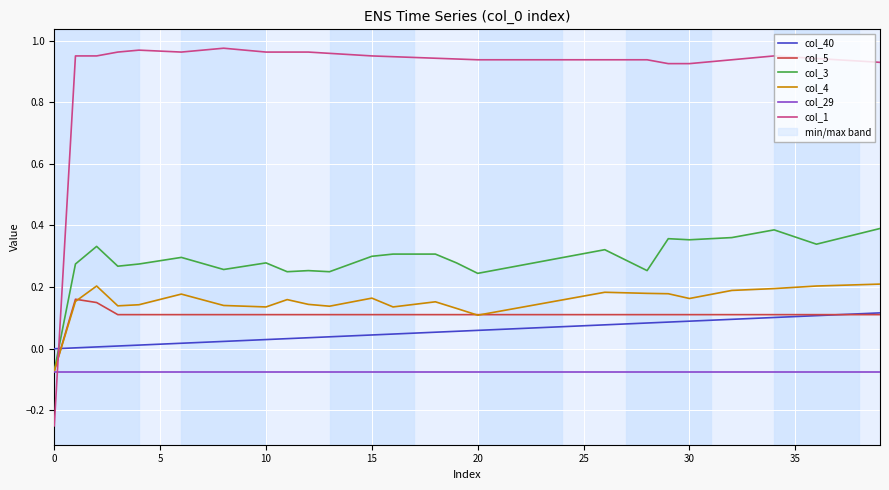

Reading right to left, list all the values displayed in this chart.

col_40: 0.1	0.1	0.1	0.1	0.1	0.1	0.1	0.1	0.1	0.1	0.1	0.1	0.1	0.1	0.1	0.1	0.1	0.1	0.1	0.1	0.1	0.1	0.1	0.0	0.0	0.0	0.0	0.0	0.0	0.0	0.0	0.0	0.0	0.0	0.0	0.0	0.0	0.0	0.0	0.0
col_5: 0.1	0.1	0.1	0.1	0.1	0.1	0.1	0.1	0.1	0.1	0.1	0.1	0.1	0.1	0.1	0.1	0.1	0.1	0.1	0.1	0.1	0.1	0.1	0.1	0.1	0.1	0.1	0.1	0.1	0.1	0.1	0.1	0.1	0.1	0.1	0.1	0.1	0.1	0.2	-0.1
col_3: 0.4	0.4	0.4	0.3	0.4	0.4	0.4	0.4	0.4	0.4	0.4	0.3	0.3	0.3	0.3	0.3	0.3	0.3	0.3	0.2	0.3	0.3	0.3	0.3	0.3	0.3	0.2	0.3	0.2	0.3	0.3	0.3	0.3	0.3	0.3	0.3	0.3	0.3	0.3	-0.1
col_4: 0.2	0.2	0.2	0.2	0.2	0.2	0.2	0.2	0.2	0.2	0.2	0.2	0.2	0.2	0.2	0.2	0.1	0.1	0.1	0.1	0.1	0.2	0.1	0.1	0.2	0.2	0.1	0.1	0.2	0.1	0.1	0.1	0.2	0.2	0.2	0.1	0.1	0.2	0.2	-0.1
col_29: -0.1	-0.1	-0.1	-0.1	-0.1	-0.1	-0.1	-0.1	-0.1	-0.1	-0.1	-0.1	-0.1	-0.1	-0.1	-0.1	-0.1	-0.1	-0.1	-0.1	-0.1	-0.1	-0.1	-0.1	-0.1	-0.1	-0.1	-0.1	-0.1	-0.1	-0.1	-0.1	-0.1	-0.1	-0.1	-0.1	-0.1	-0.1	-0.1	-0.1
col_1: 0.9	0.9	0.9	0.9	0.9	1.0	0.9	0.9	0.9	0.9	0.9	0.9	0.9	0.9	0.9	0.9	0.9	0.9	0.9	0.9	0.9	0.9	0.9	0.9	1.0	1.0	1.0	1.0	1.0	1.0	1.0	1.0	1.0	1.0	1.0	1.0	1.0	1.0	1.0	-0.2